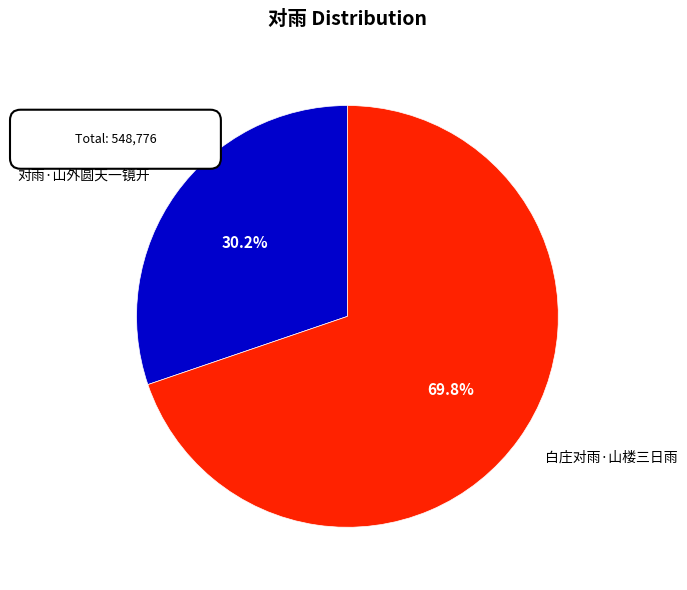

Which category accounts for the majority?

白庄对雨·山楼三日雨